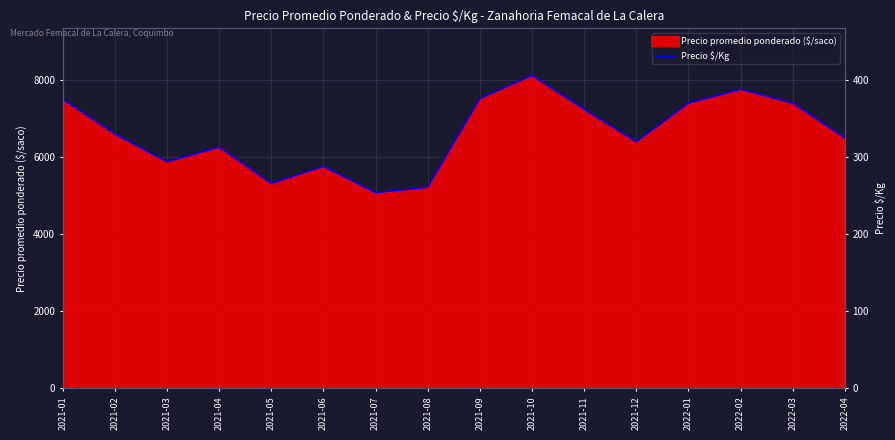

Rank the categories by value from lowest to highest.

2021-07, 2021-08, 2021-05, 2021-06, 2021-03, 2021-04, 2021-12, 2022-04, 2021-02, 2021-11, 2022-01, 2022-03, 2021-01, 2021-09, 2022-02, 2021-10